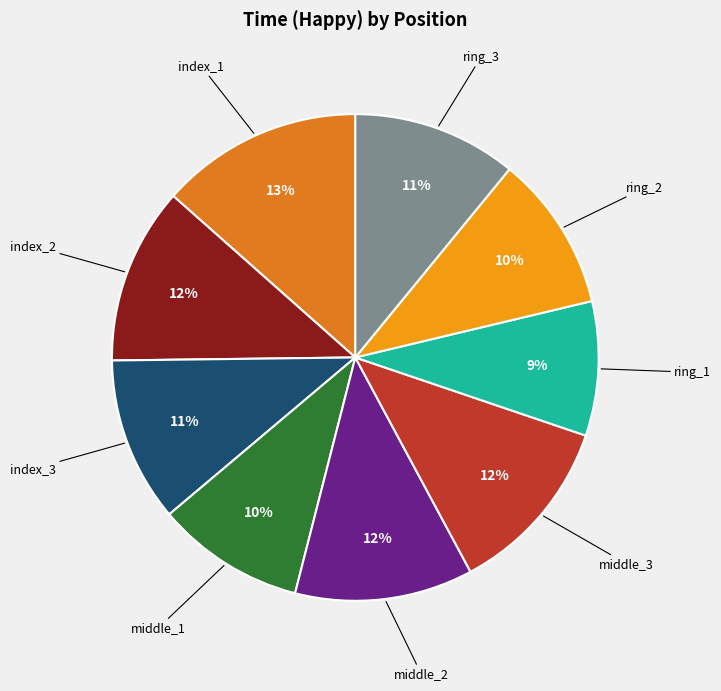

Is there a majority slice in this chart?

No